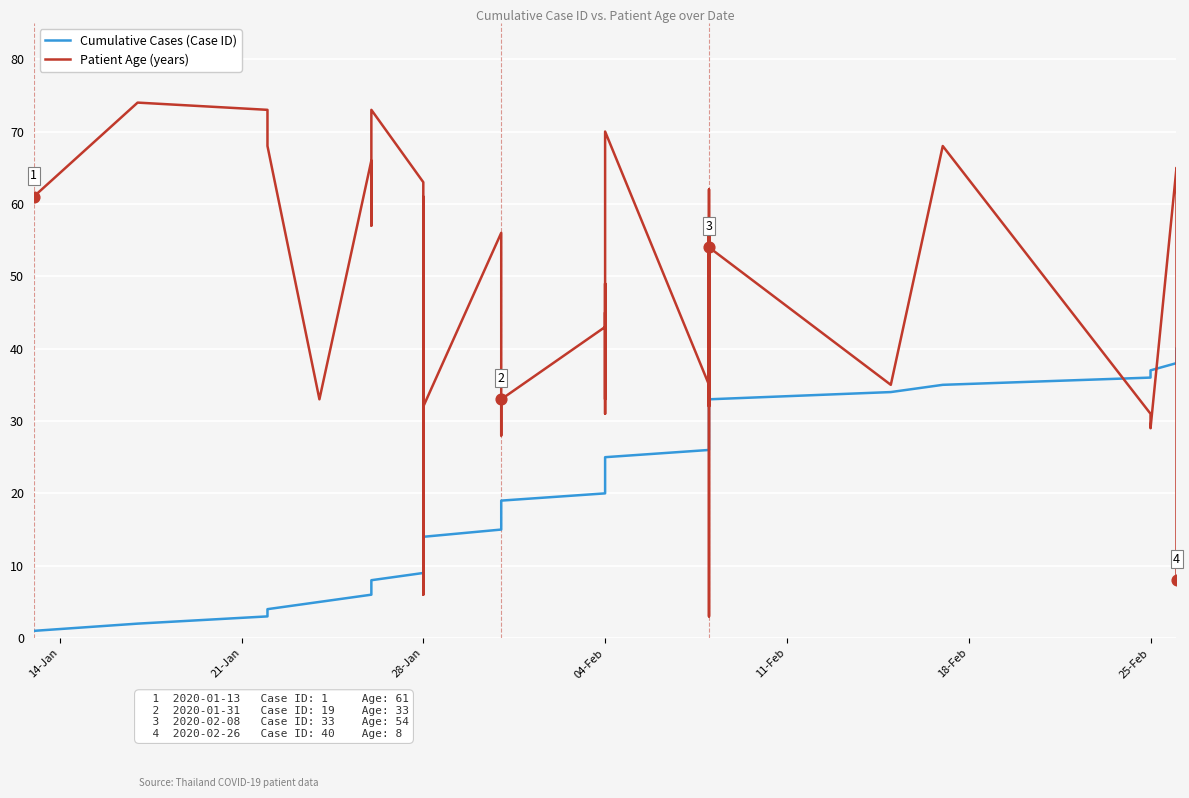

At how many categories does at least one series exceed 21?

39